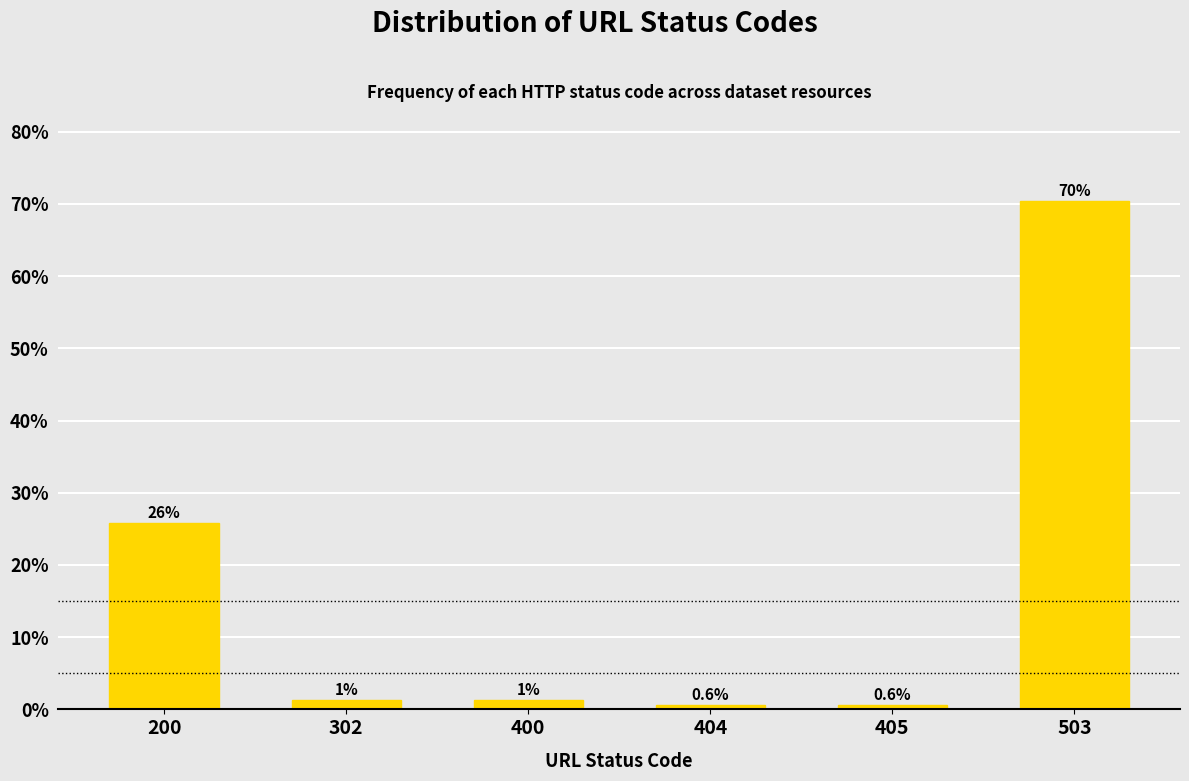

Does the chart contain any negative values?

No